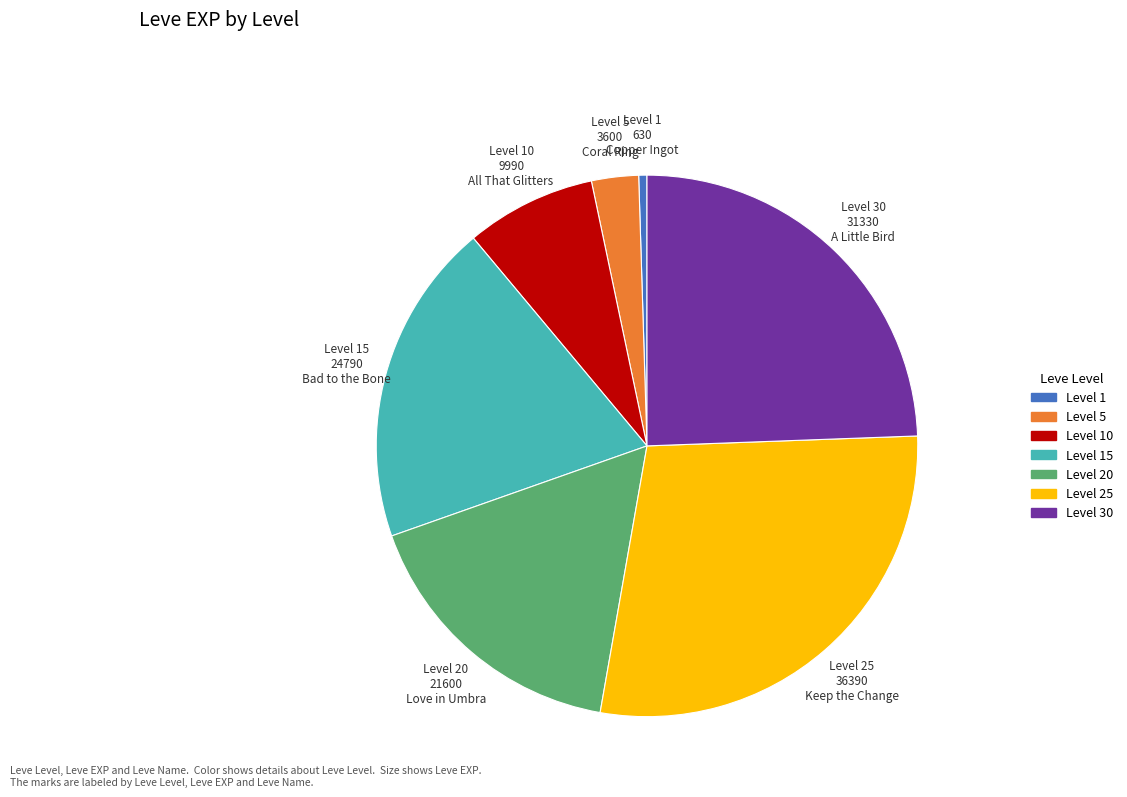

Is there a majority slice in this chart?

No